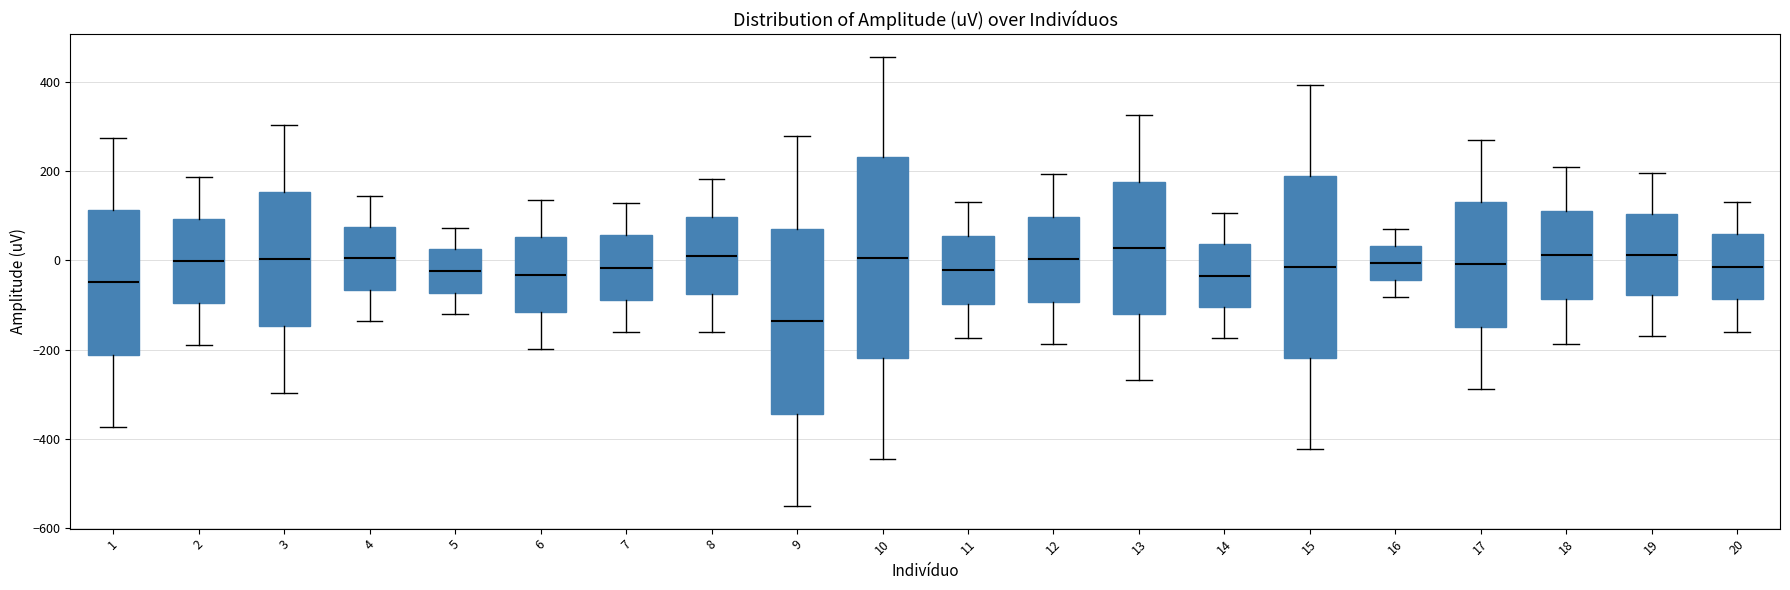

Reading left to right, transcribe this box plot: for each box, give where its median line is, the range the box spans, and where its two whiskers end, as read against the y-axis. The values are not printed on the chart, so give them approximately, as read against the axis.

1: median -40, box -220 to 120, whiskers -380 to 280
2: median 0, box -100 to 100, whiskers -200 to 180
3: median 0, box -140 to 160, whiskers -300 to 300
4: median 0, box -60 to 80, whiskers -140 to 140
5: median -20, box -80 to 20, whiskers -120 to 80
6: median -40, box -120 to 60, whiskers -200 to 140
7: median -20, box -80 to 60, whiskers -160 to 120
8: median 20, box -80 to 100, whiskers -160 to 180
9: median -140, box -340 to 80, whiskers -560 to 280
10: median 0, box -220 to 240, whiskers -440 to 460
11: median -20, box -100 to 60, whiskers -180 to 140
12: median 0, box -100 to 100, whiskers -180 to 200
13: median 20, box -120 to 180, whiskers -260 to 320
14: median -40, box -100 to 40, whiskers -180 to 100
15: median -20, box -220 to 180, whiskers -420 to 400
16: median 0, box -40 to 40, whiskers -80 to 80
17: median 0, box -140 to 140, whiskers -280 to 260
18: median 20, box -80 to 120, whiskers -180 to 200
19: median 20, box -80 to 100, whiskers -160 to 200
20: median -20, box -80 to 60, whiskers -160 to 140